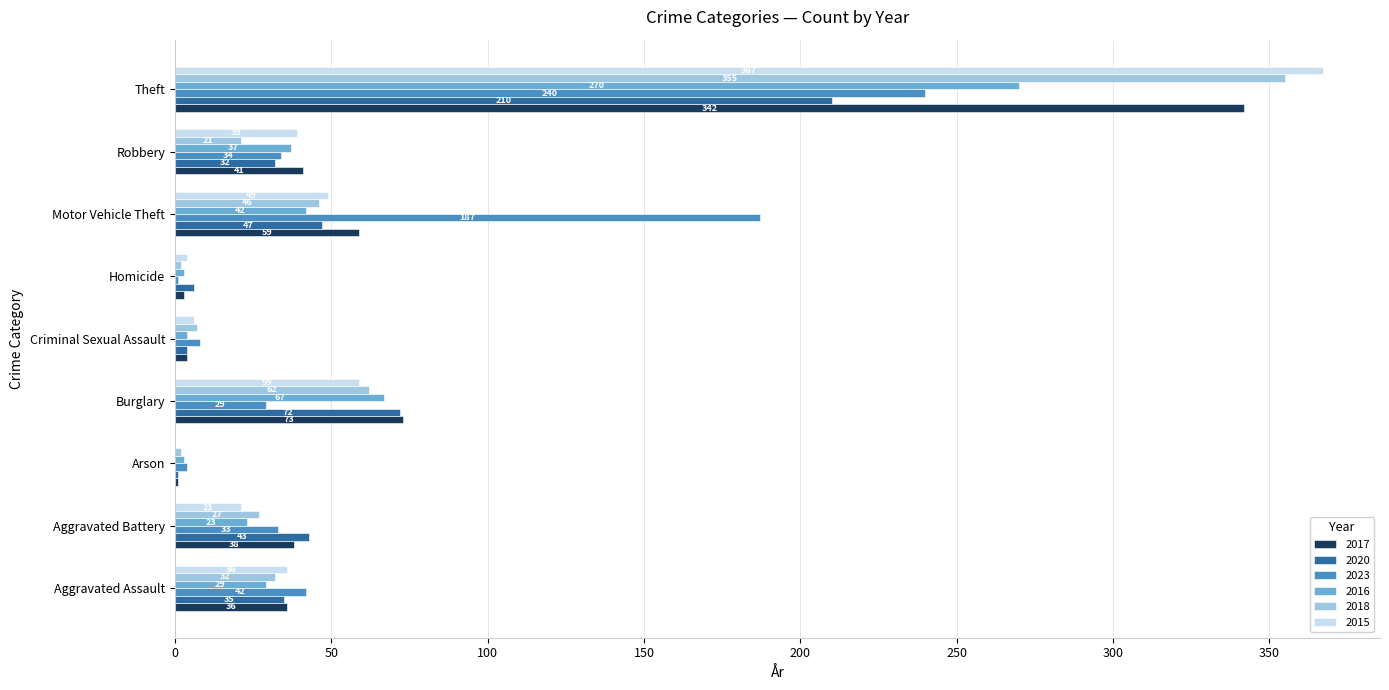

At which category does the chart reach its peak across all series?

Theft